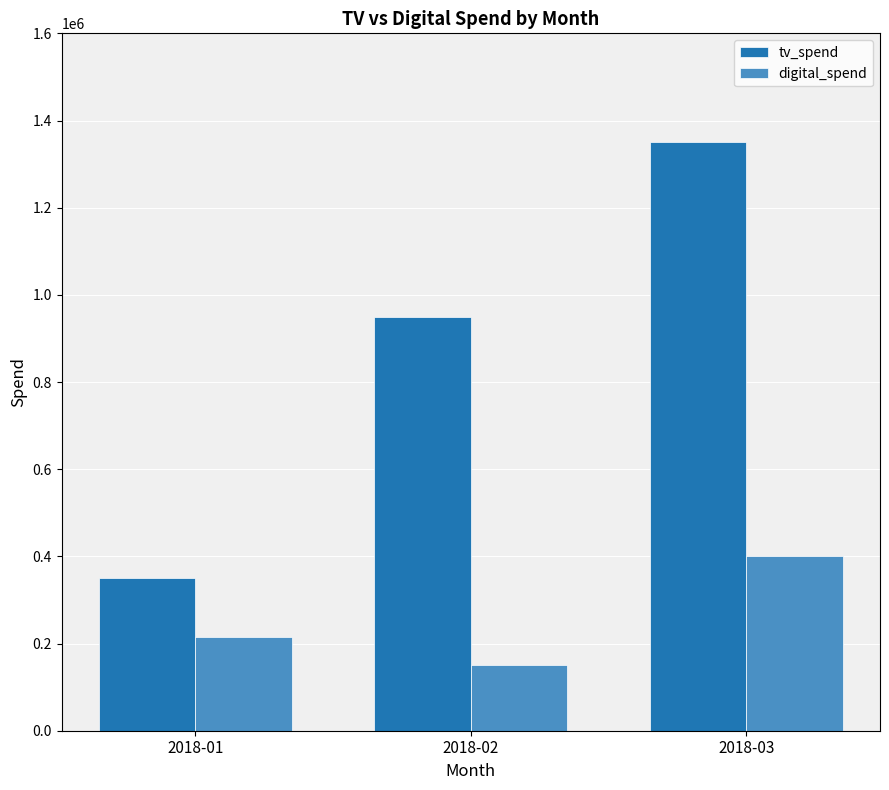

What is the minimum value for digital_spend?

150000